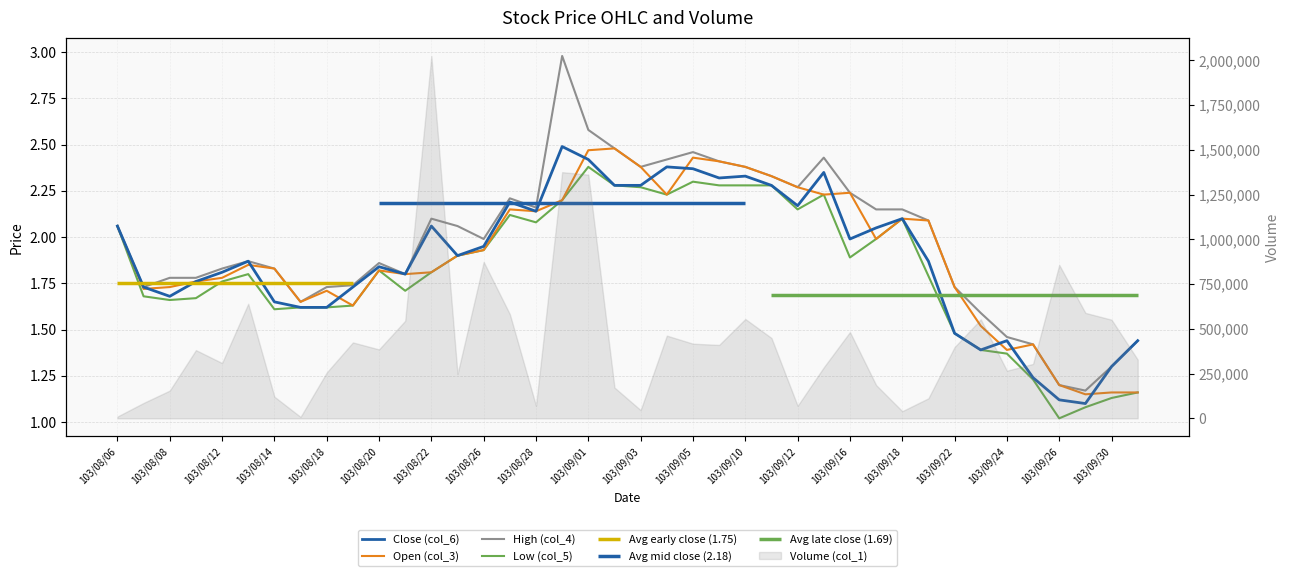

In Low (col_5), how many points are lower than both neighbors (excluding endpoints)?

8